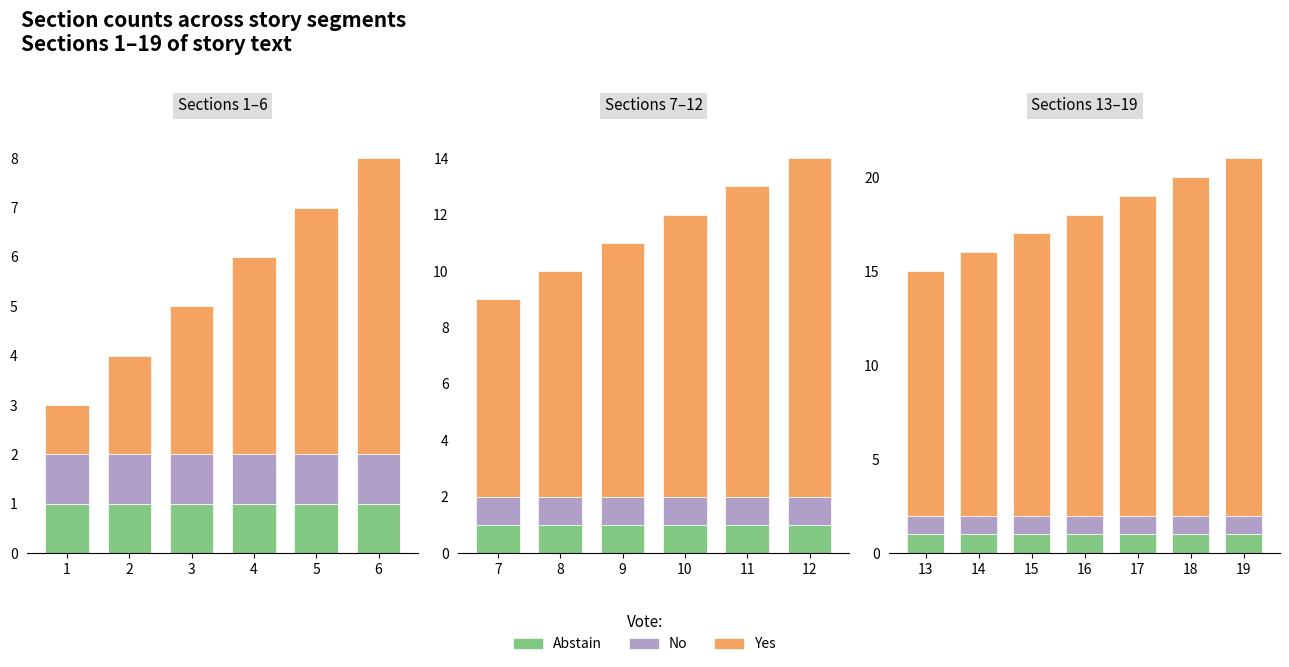

Which label corresponds to the smallest value in the chart?

13